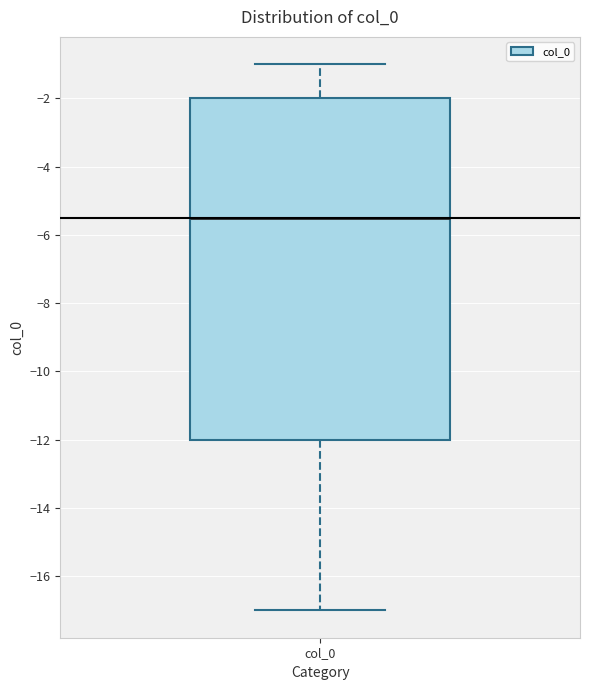

Read this box plot against the y-axis: the position of the median line, the range covered by the box, and the ends of both whiskers. The values are not printed on the chart, so give them approximately, as read against the axis.

median -5.4, box -12.0 to -2.0, whiskers -17.0 to -1.0